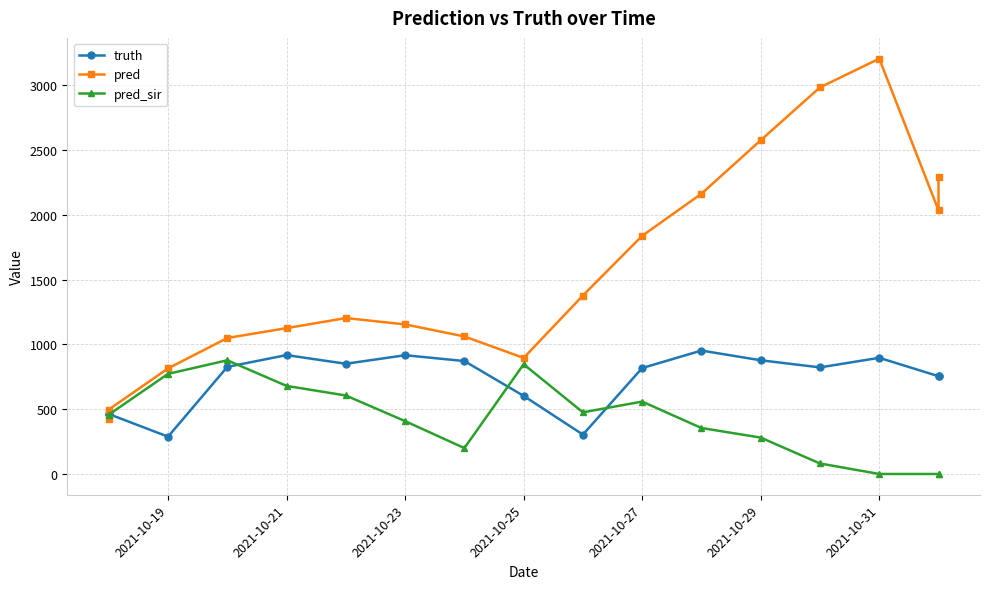

What is the average value of the pred_sir series?

415.4